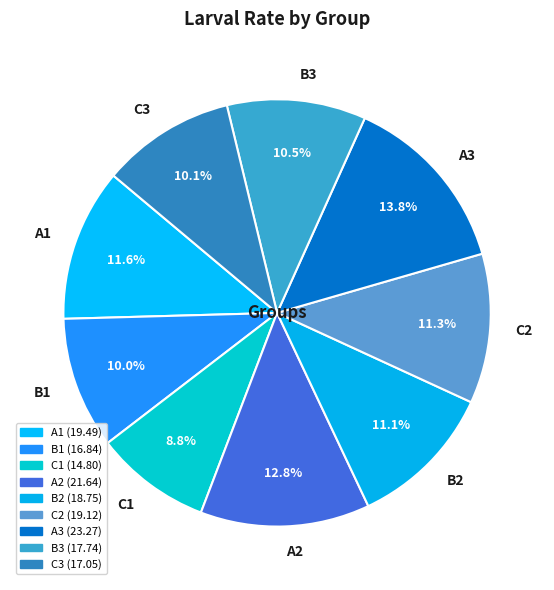

How many slices are in this pie chart?

9